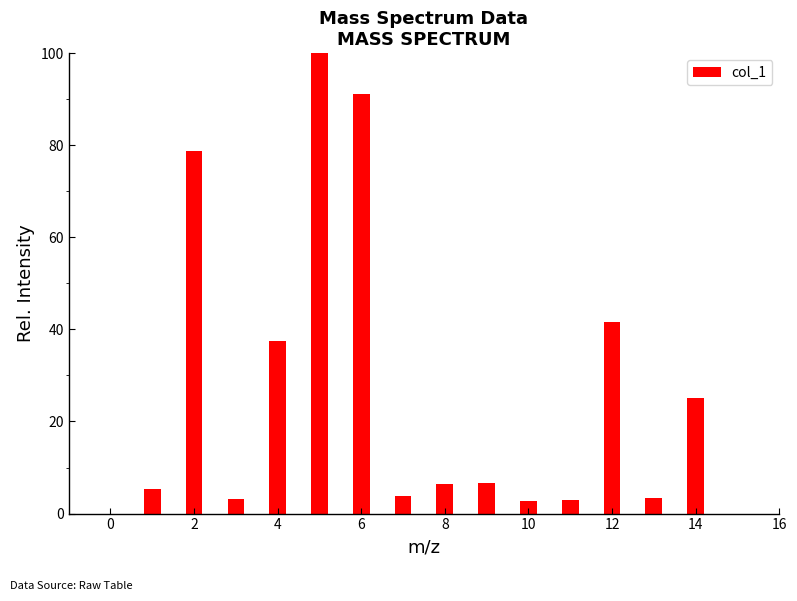

What is the average value?

29.2